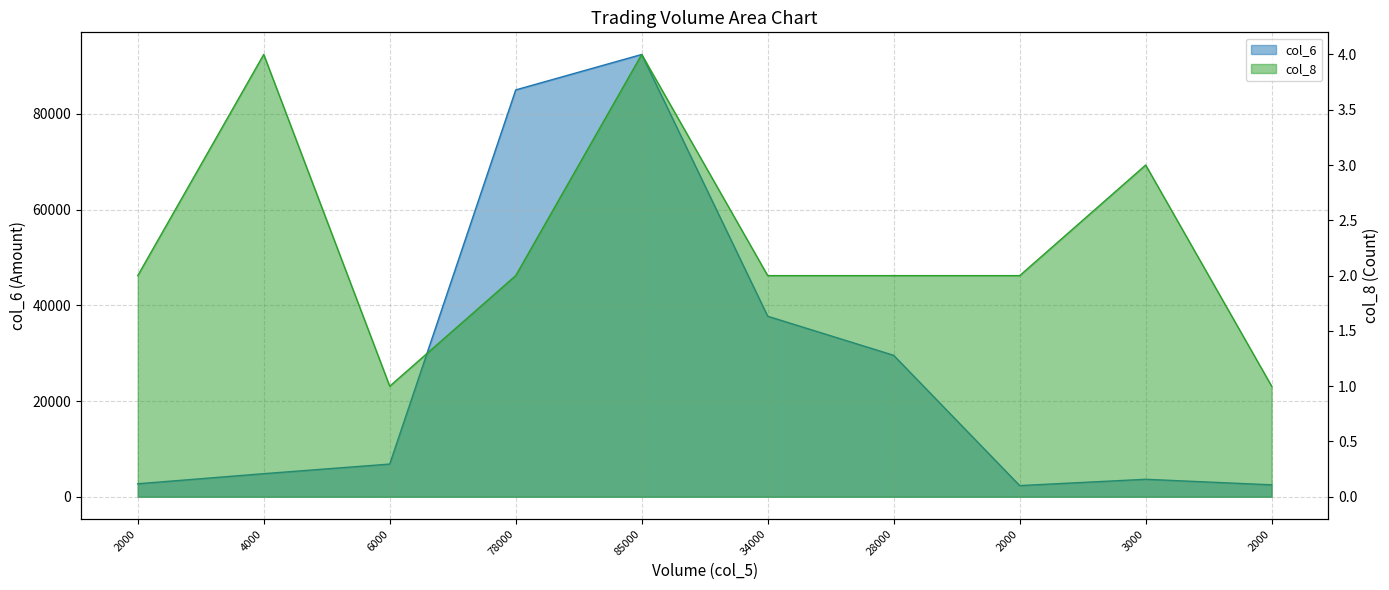

Between 6000 and 3000, which is larger?

6000